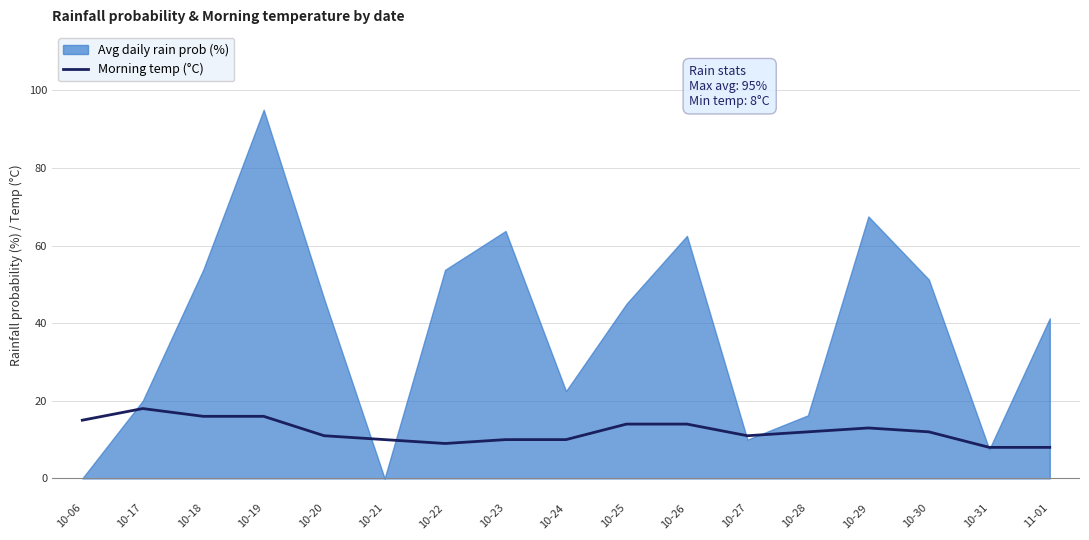

The value of Morning temp (°C) at 10-24 is 10.0. True or false?

True